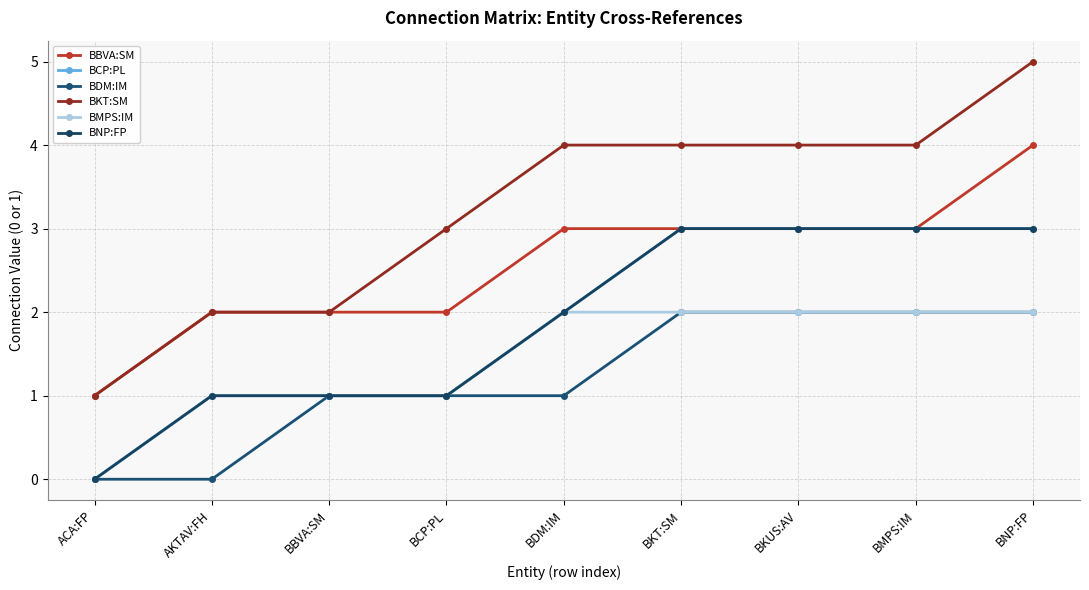

Between BKT:SM and BMPS:IM, which series saw the biggest shift?

BBVA:SM